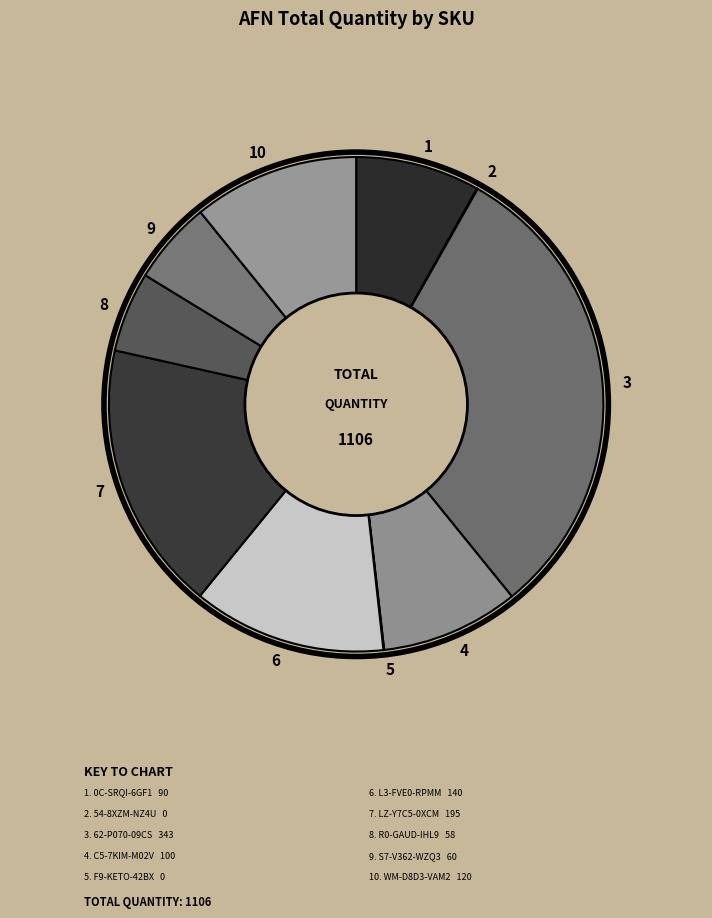

What is the largest slice in the pie chart?

3